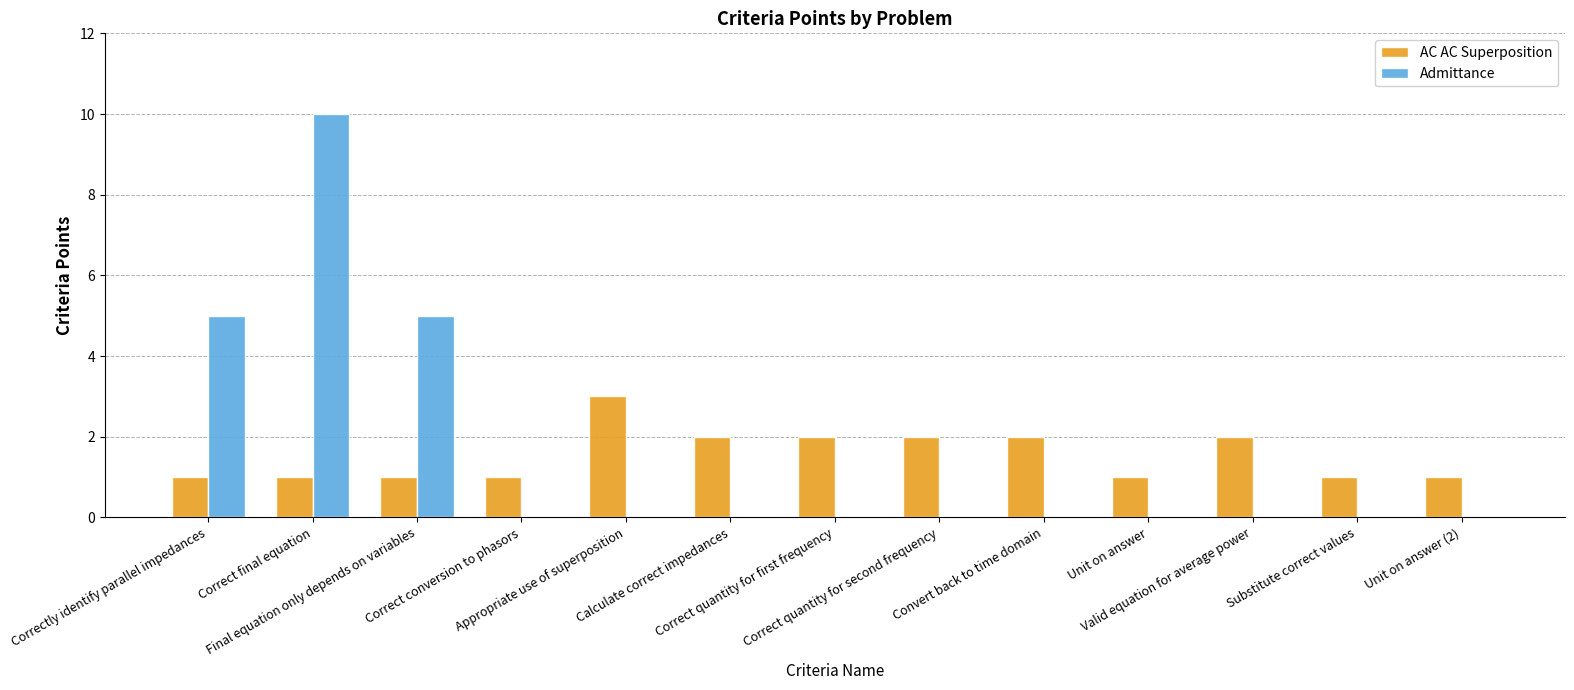

What is the sum of all AC AC Superposition values?

20